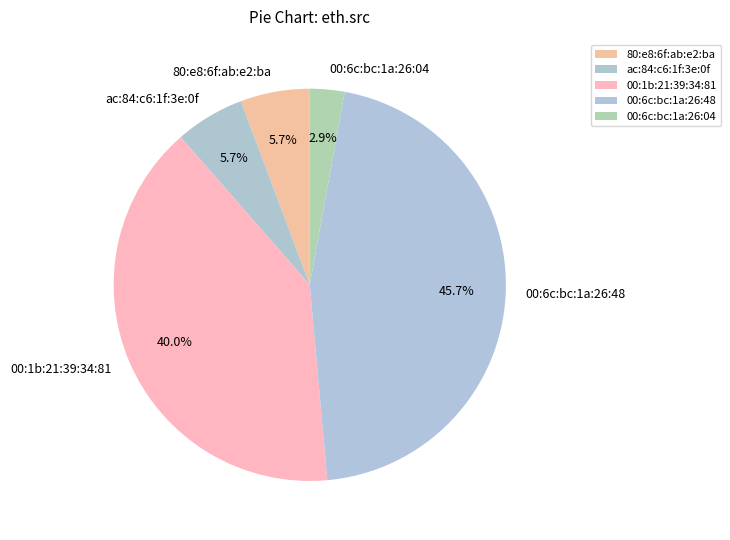

The 80:e8:6f:ab:e2:ba slice represents 1% of the pie. True or false?

False